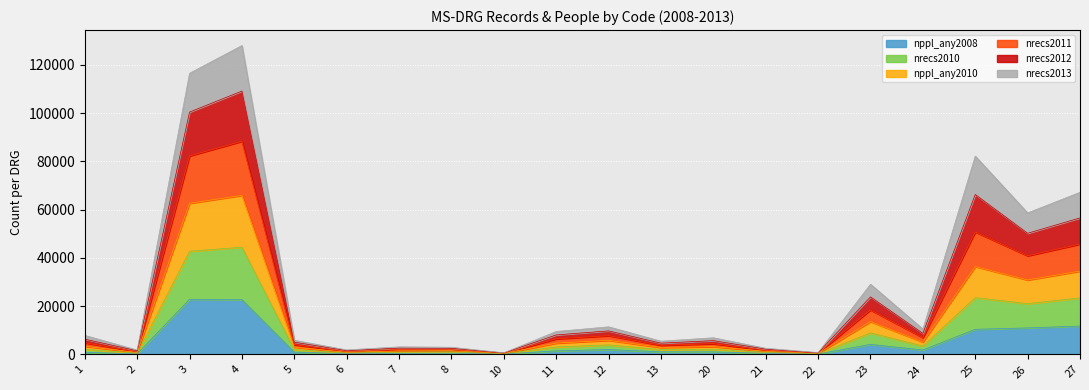

In nppl_any2010, how many points are lower than both neighbors (excluding endpoints)?

7